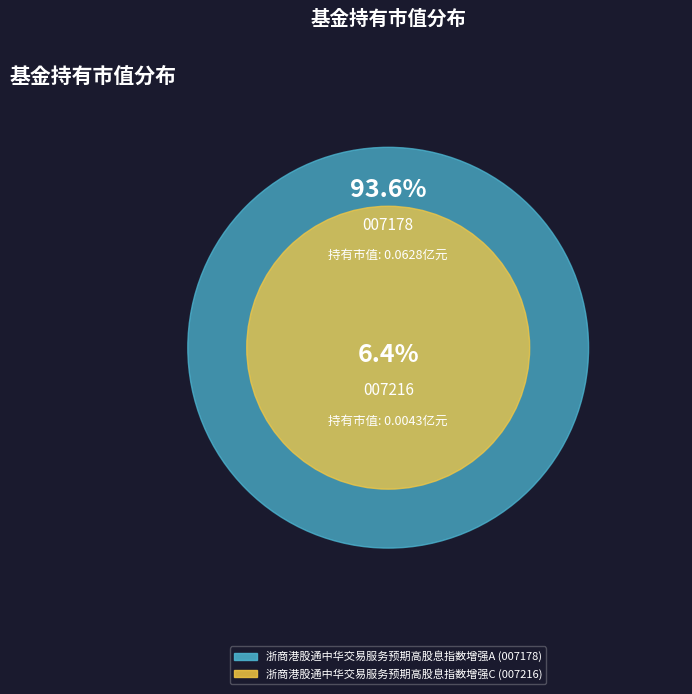

How many slices are in this pie chart?

2